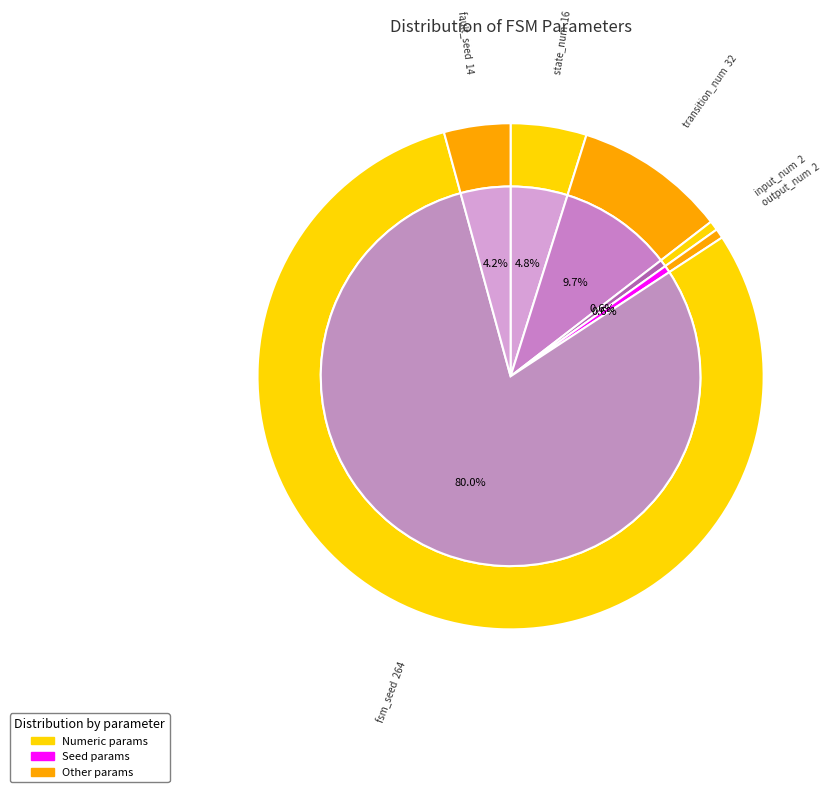

Rank the categories by value from lowest to highest.

input_num, output_num, fault_seed, state_num, transition_num, fsm_seed